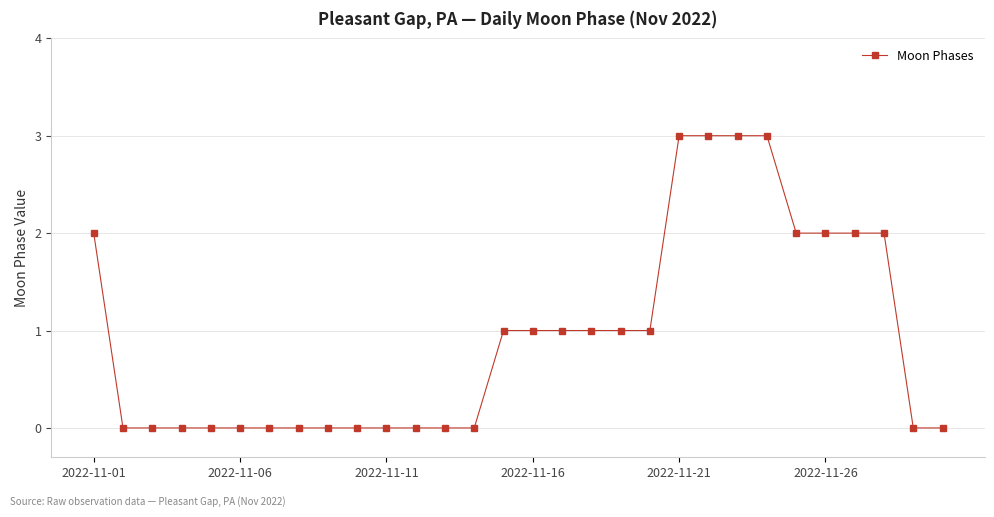

Reading left to right, list all the values displayed in this chart.

2	0	0	0	0	0	0	0	0	0	0	0	0	0	1	1	1	1	1	1	3	3	3	3	2	2	2	2	0	0